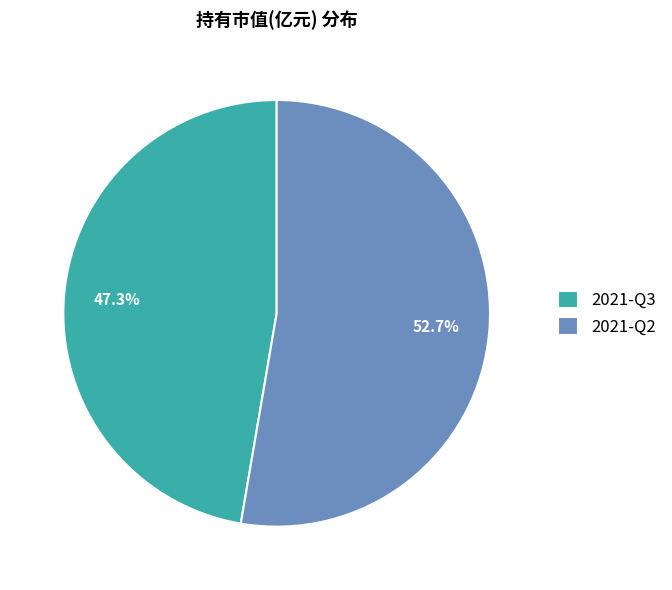

True or false: 2021-Q2 accounts for 63% of the total.

False